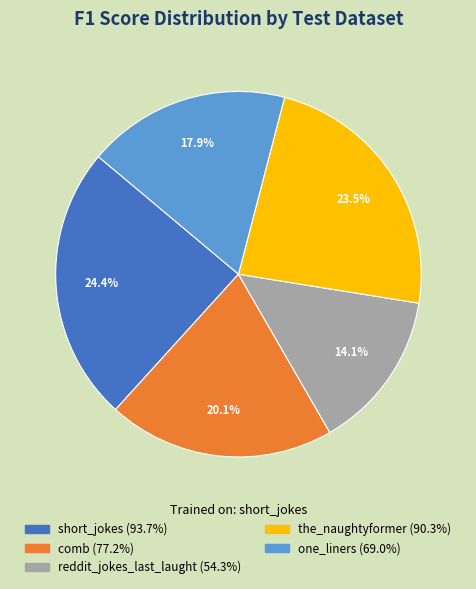

Which slice is the largest?

short_jokes